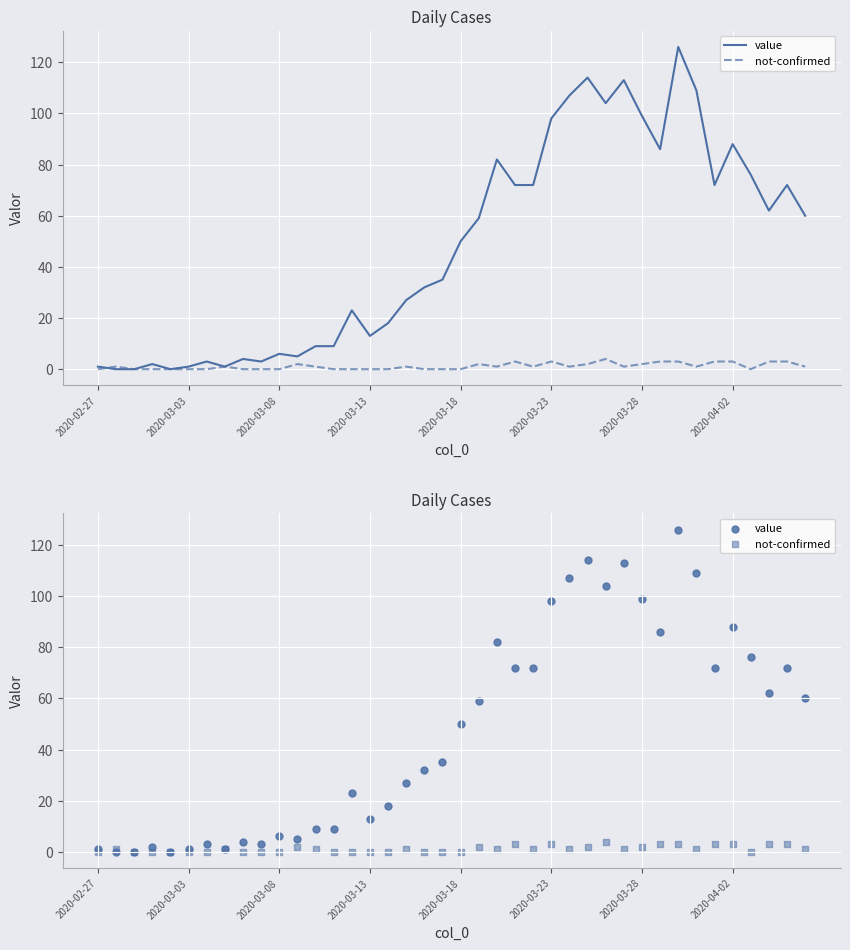

What are all the series names shown in the legend?

value, not-confirmed